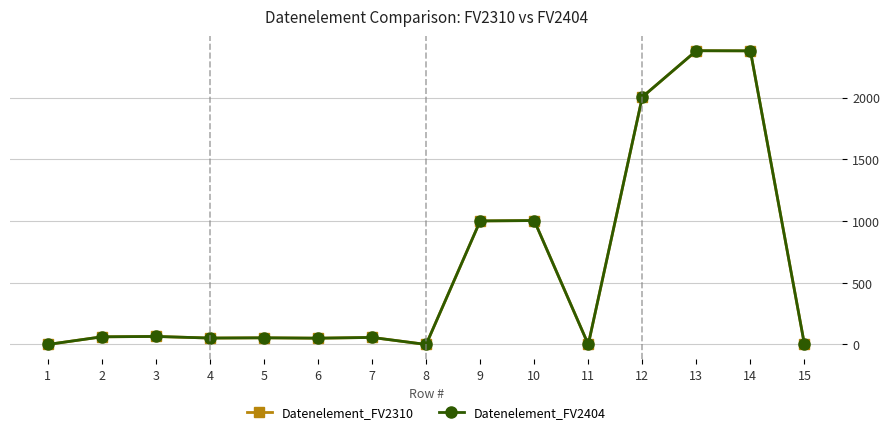

Does the chart have visible grid lines?

Yes